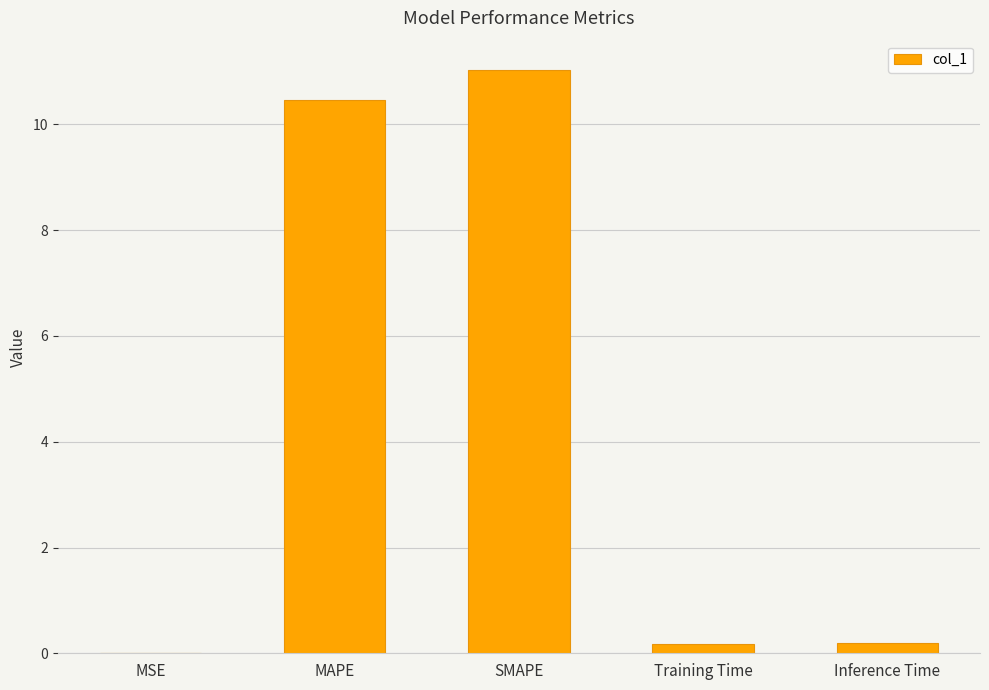

What is the sum of all values?

21.9